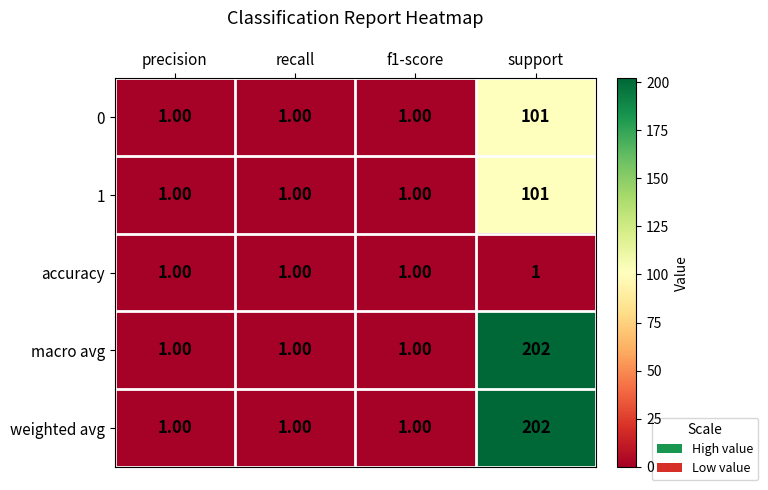

Which category has the highest value in the weighted avg series?

support